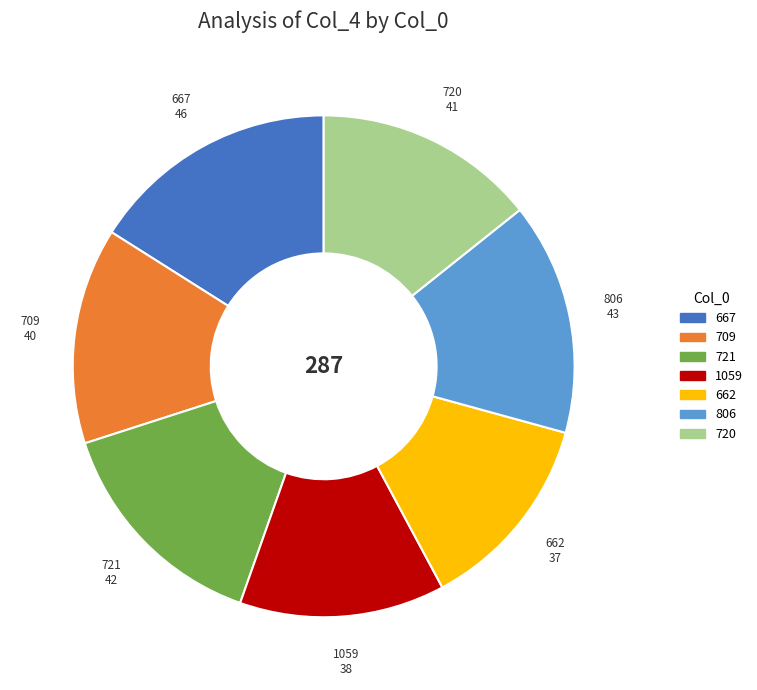

Combined, do 720 and 667 account for over 50%?

No